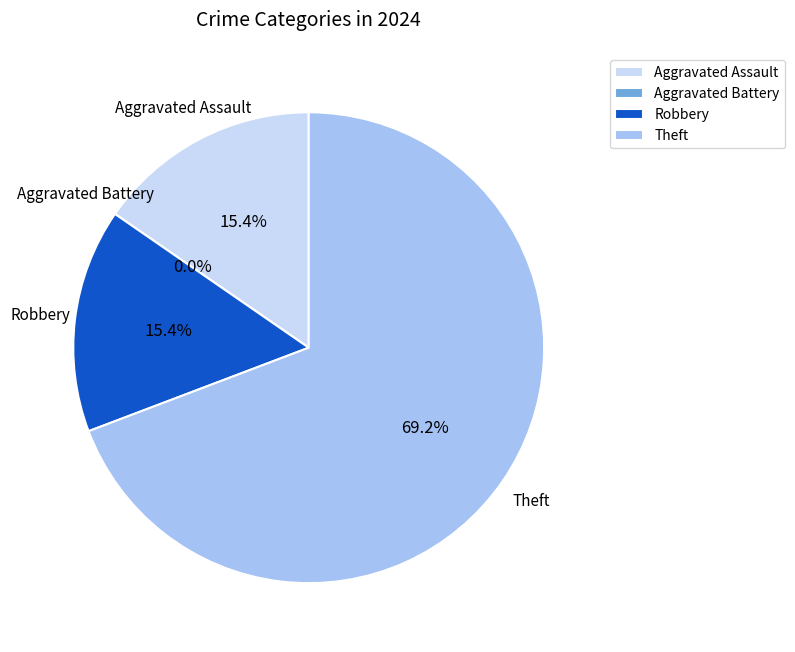

How many slices are in this pie chart?

4